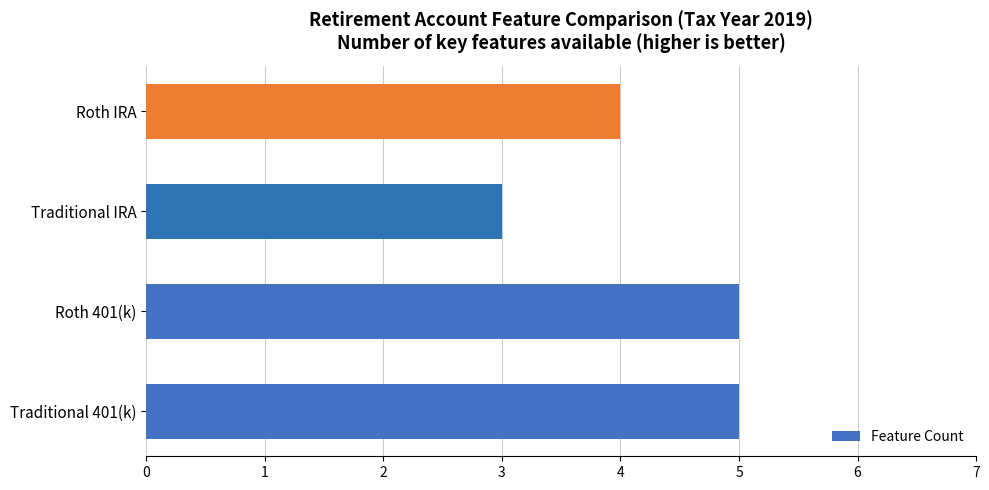

Reading bottom to top, list all the values displayed in this chart.

Traditional 401(k)=5	Roth 401(k)=5	Traditional IRA=3	Roth IRA=4